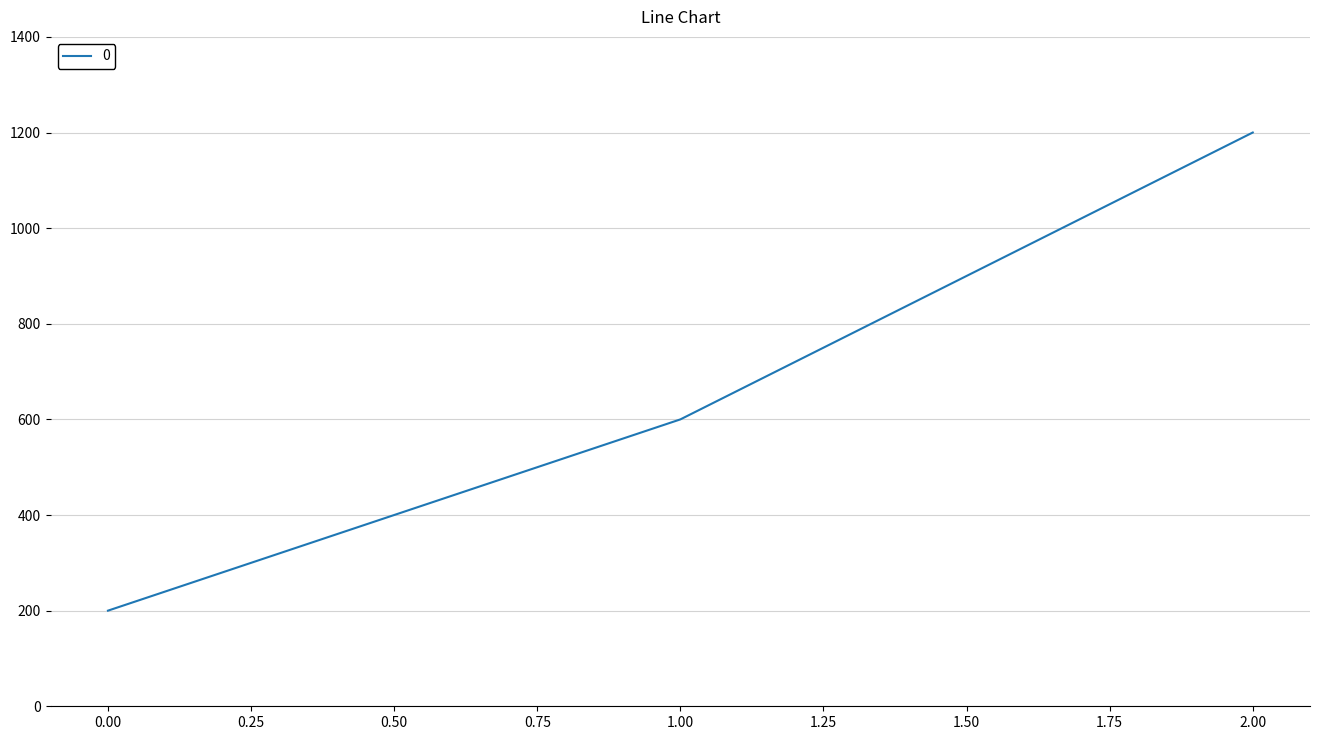

Read the value at 0.00, to the nearest 10.

200